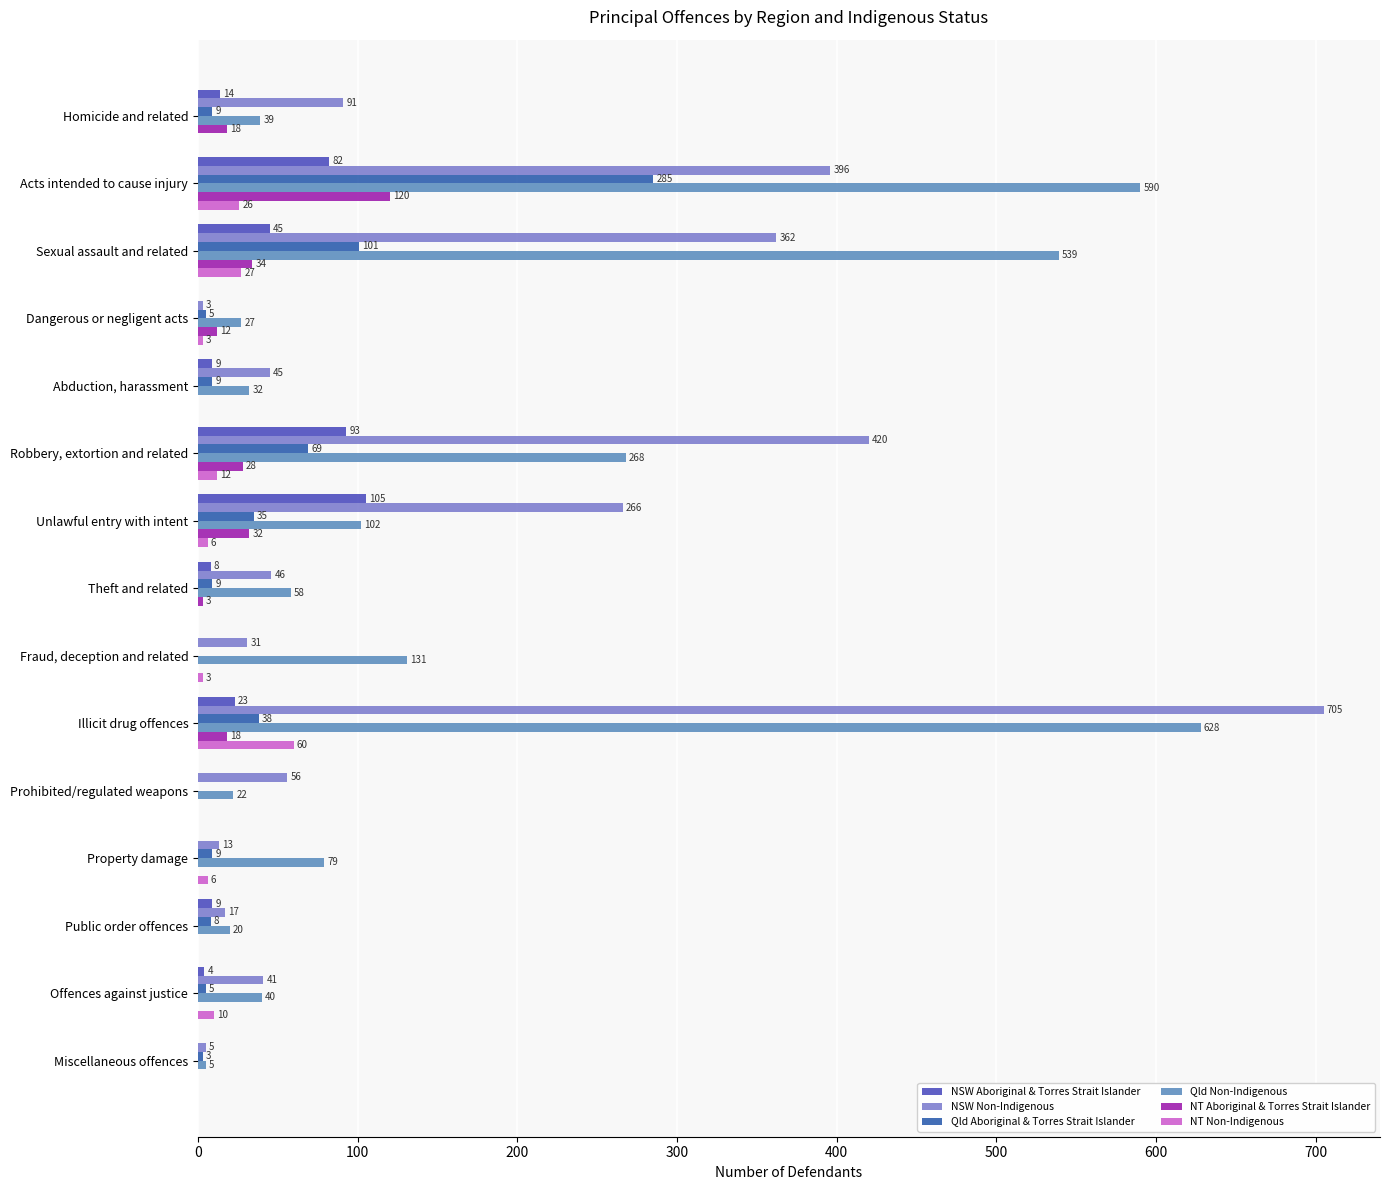

What is the maximum value for Qld Aboriginal & Torres Strait Islander?

285